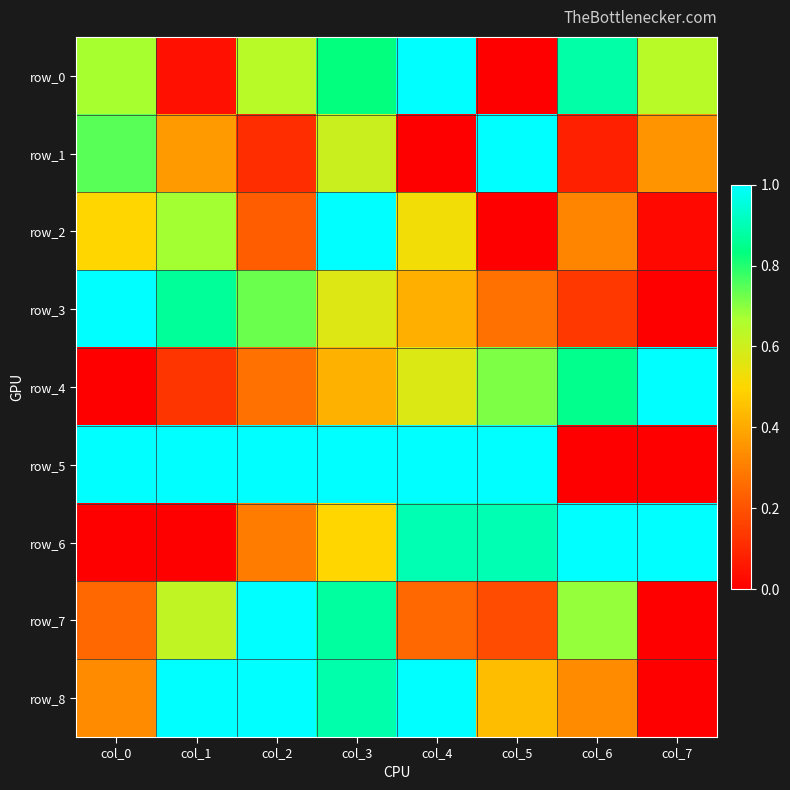

Which series has the widest spread of values?

row_0